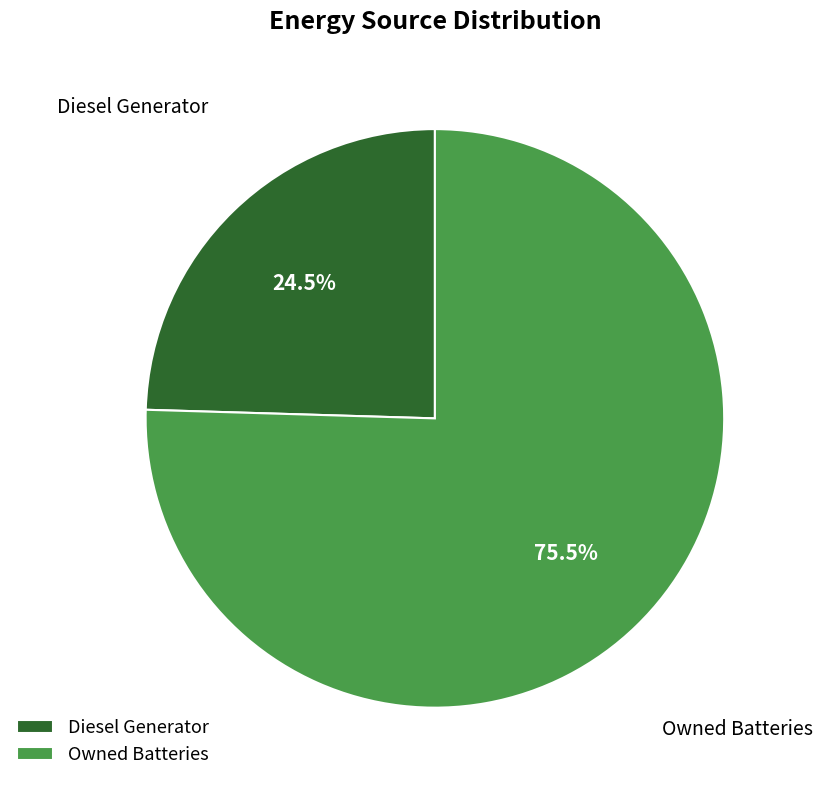

Rank the categories by value from highest to lowest.

Owned Batteries, Diesel Generator